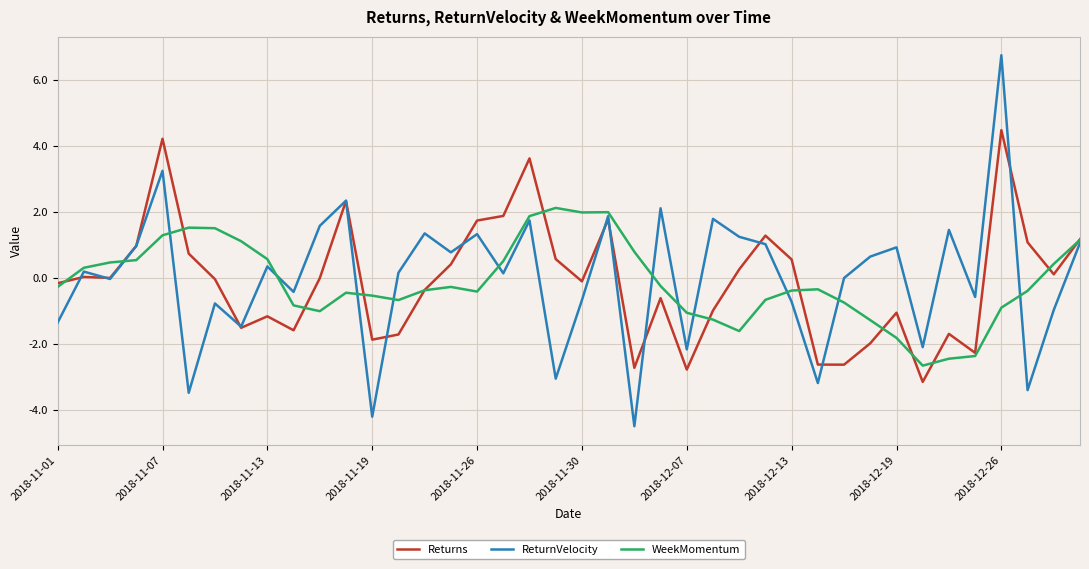

What is the maximum value shown in the chart?

6.7